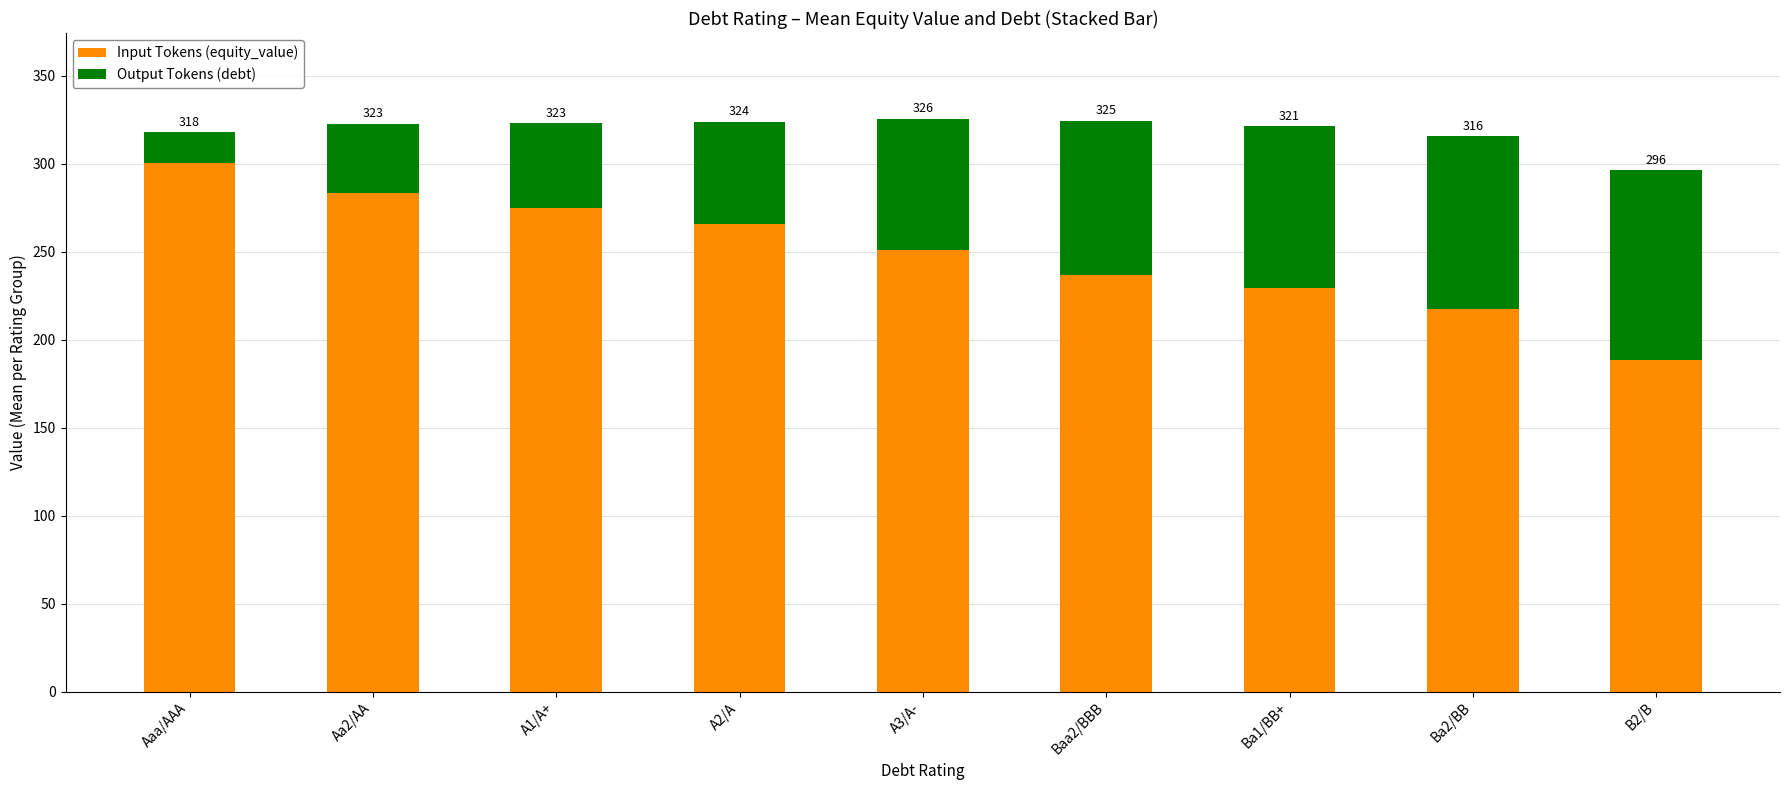

What position from the left is A2/A?

4